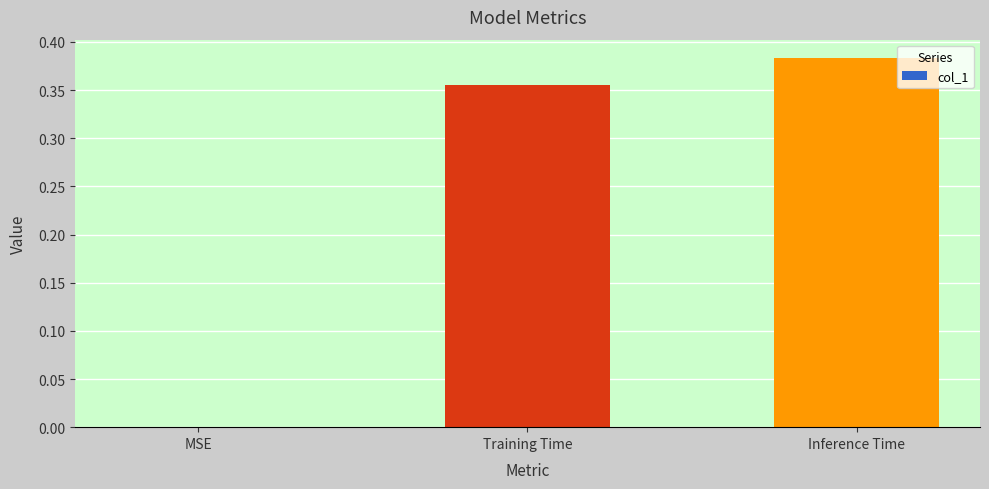

How many distinct data groups are displayed?

1